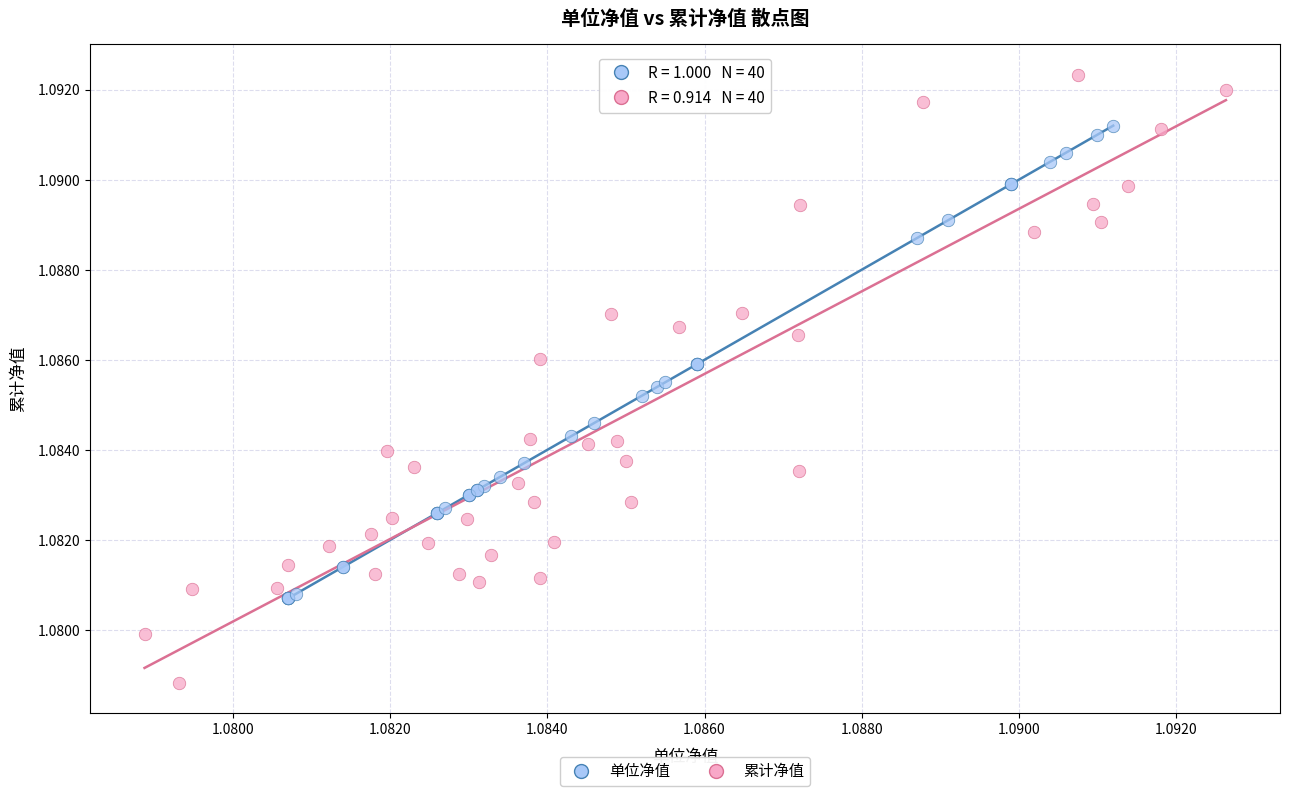

Which series has the widest spread of Y values?

累计净值